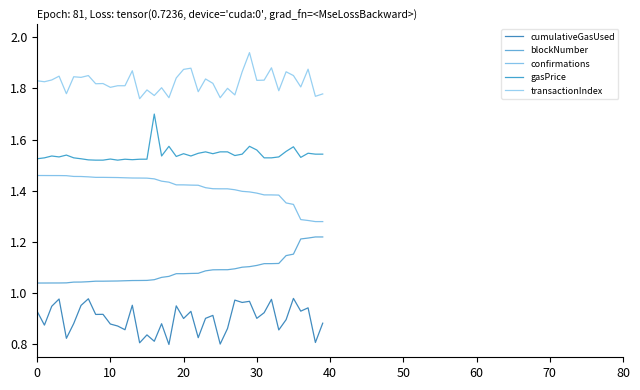

True or false: cumulativeGasUsed has more than 1 points higher than both neighbors.

True